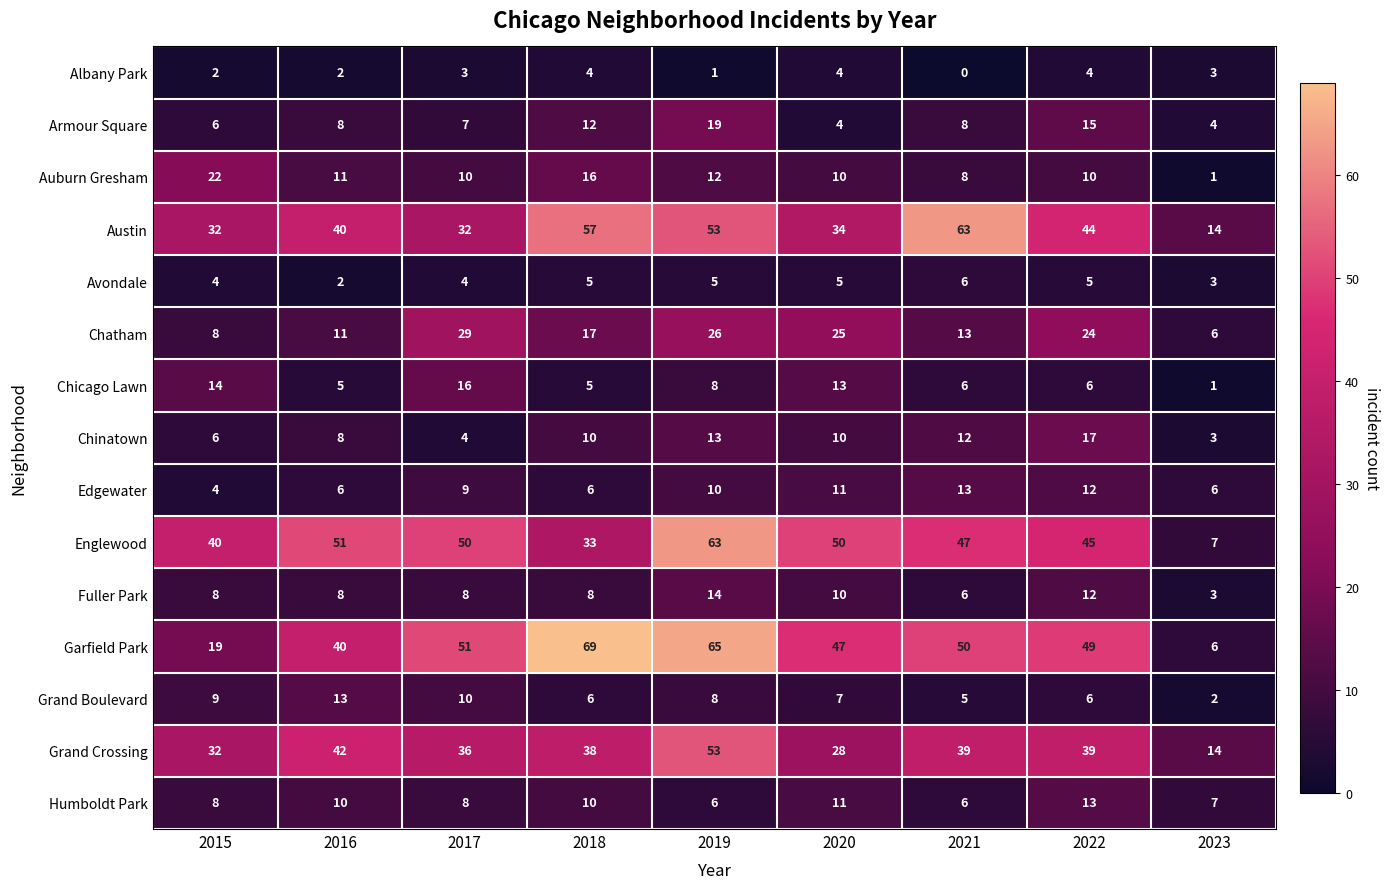

Which category has the highest value across all series?

2018